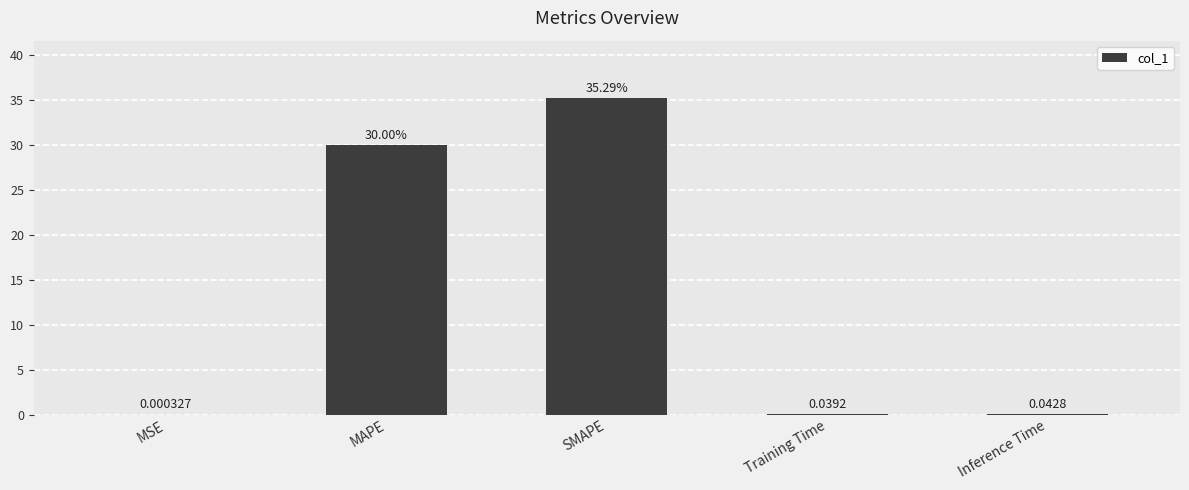

How many series are shown in this chart?

1